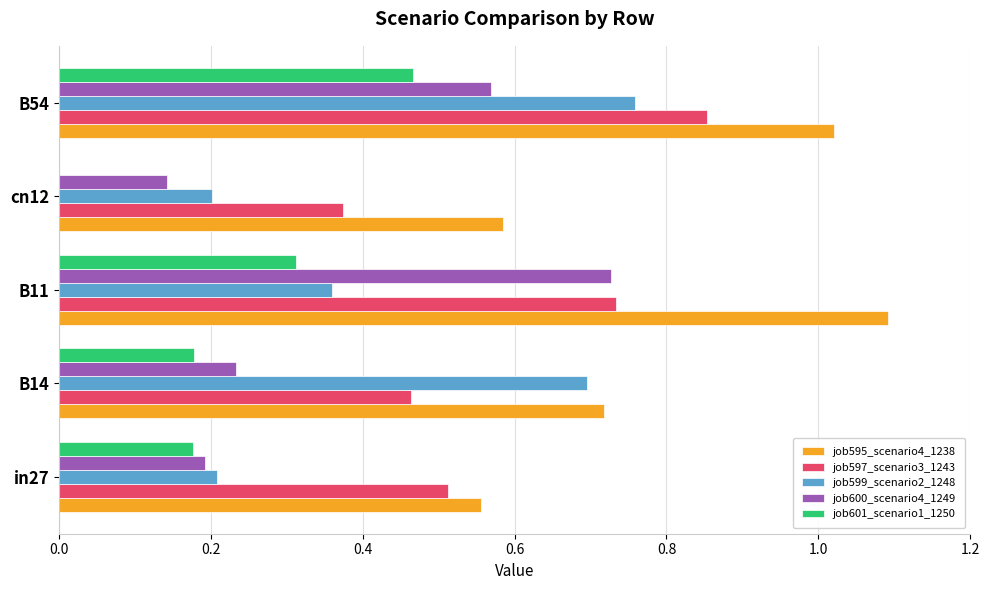

At which category does the chart reach its peak across all series?

B11